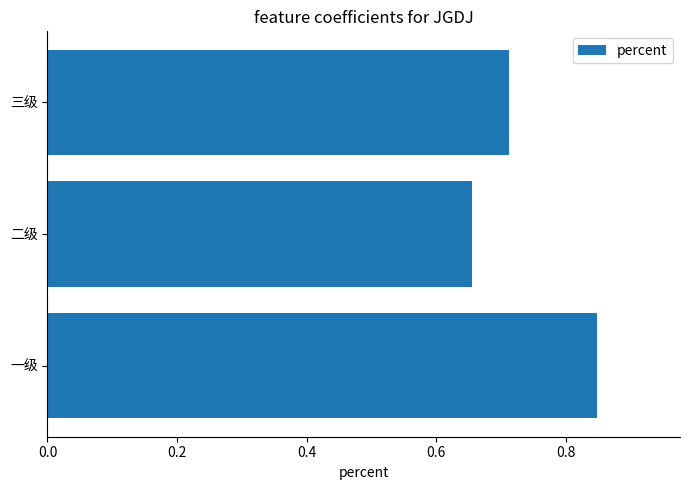

Count the values in the range 0 to 1.

3